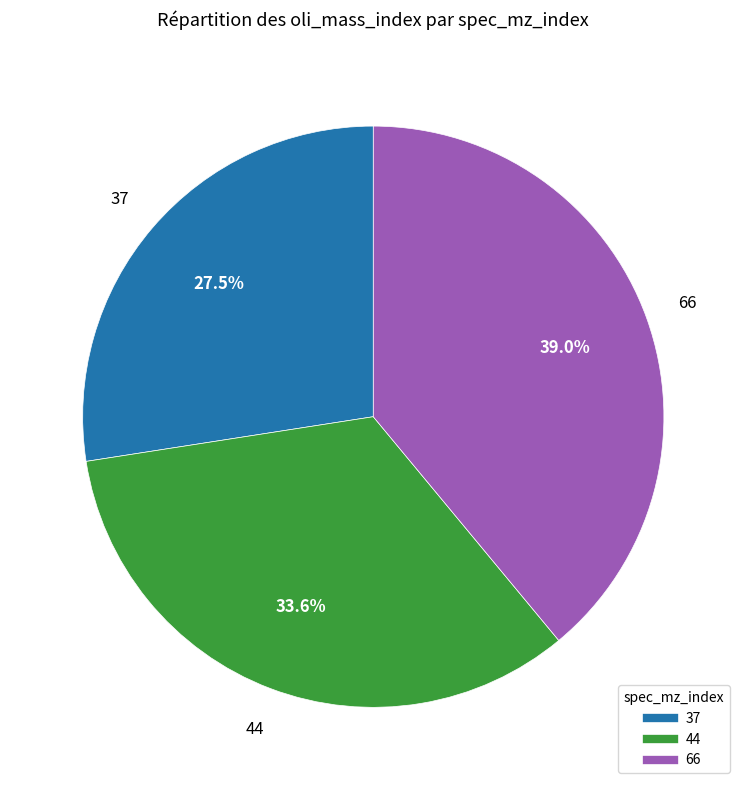

What percentage do 66 and 44 together represent?

72.5%